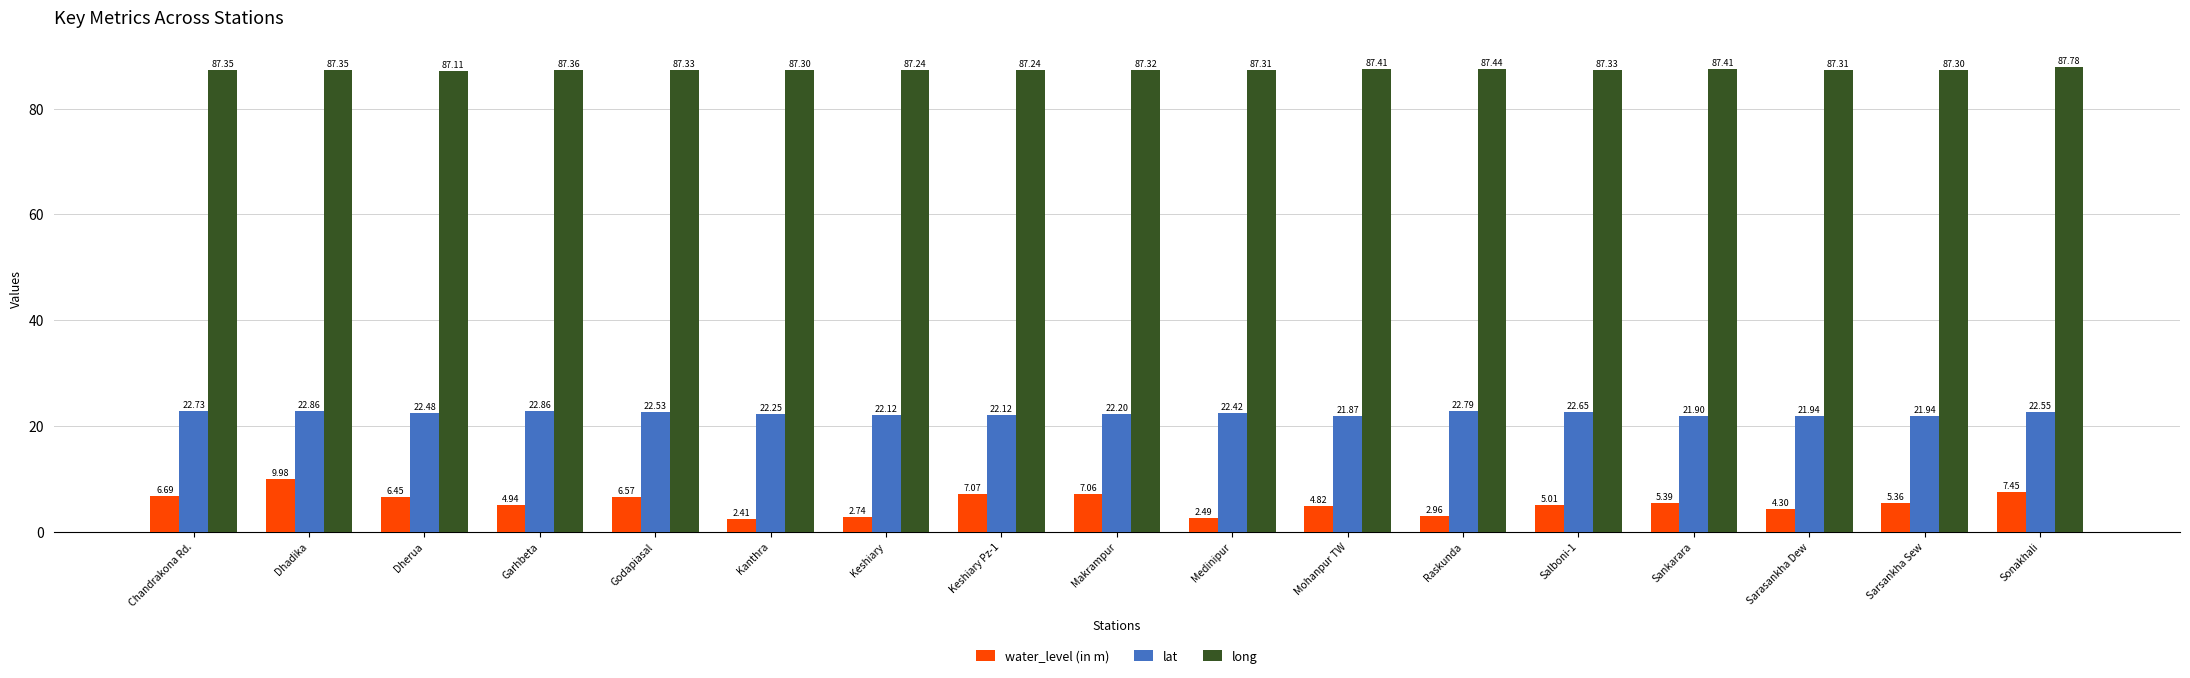

What are all the series names shown in the legend?

water_level (in m), lat, long